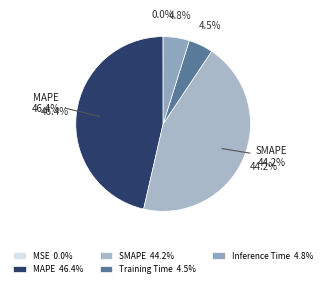

What is the largest slice in the pie chart?

MAPE